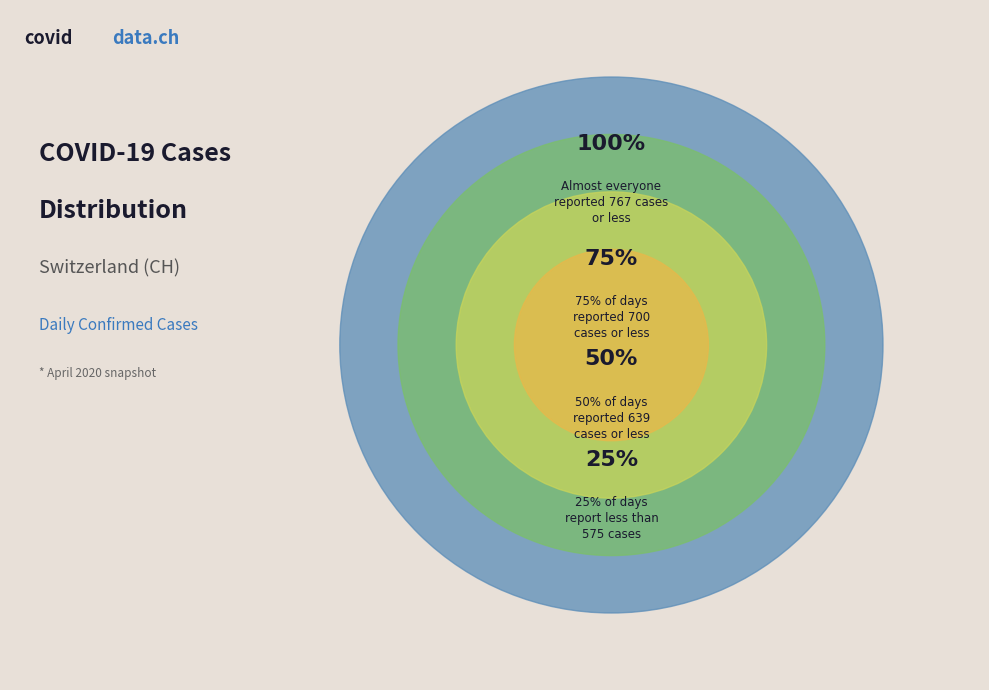

How many slices are in this pie chart?

4